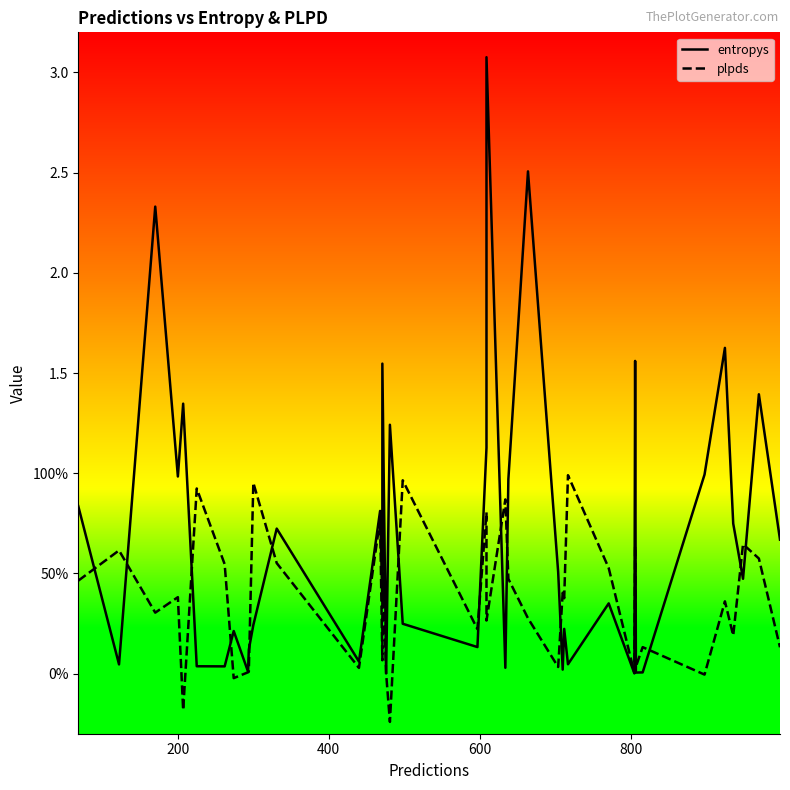

Which series has the widest spread of values?

entropys